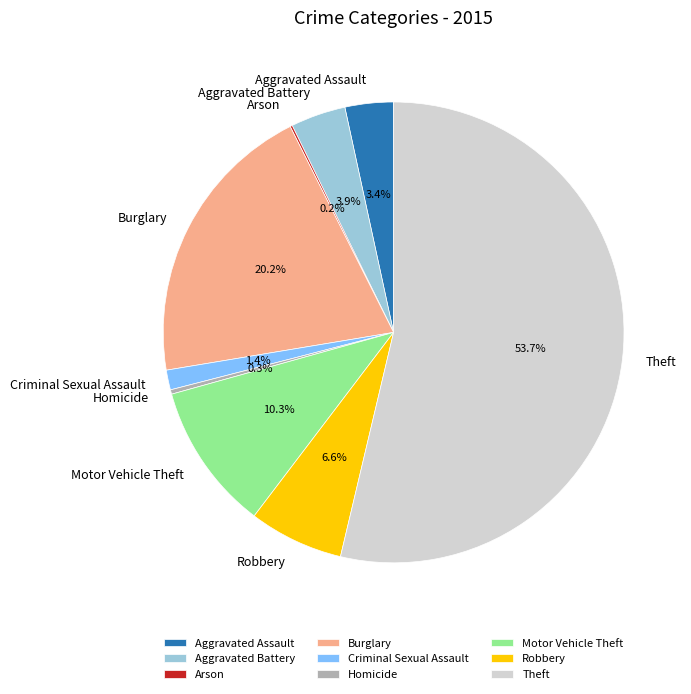

Is it true that Robbery is 7% of the pie?

True